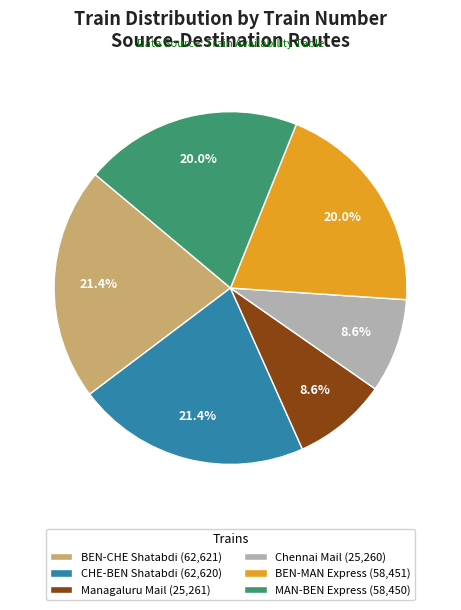

What percentage is the BEN-CHE Shatabdi slice, to the nearest percent?

21%